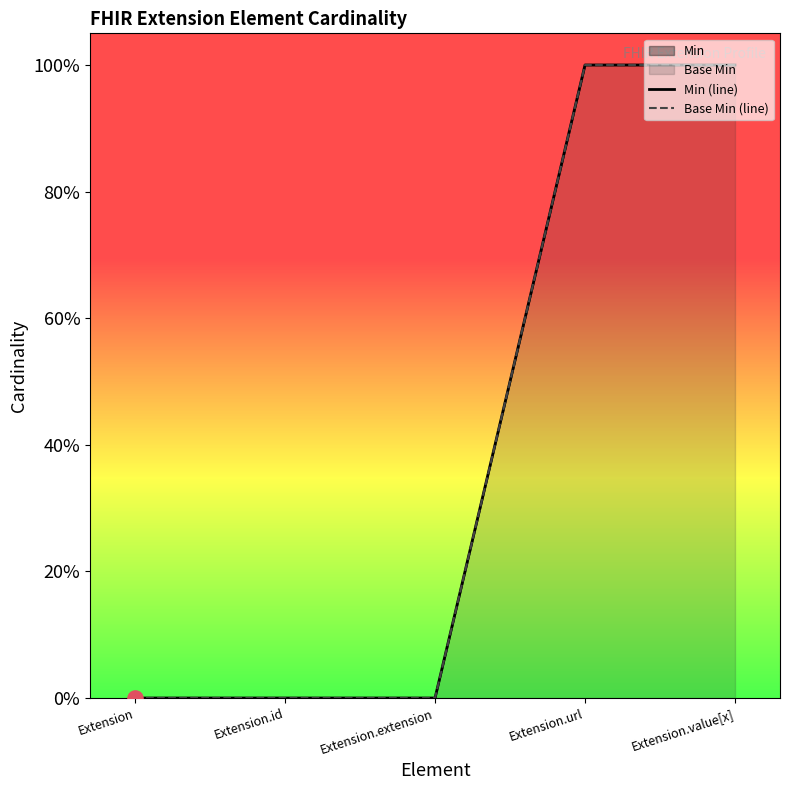

Which series has the largest total across all categories?

Min (line)